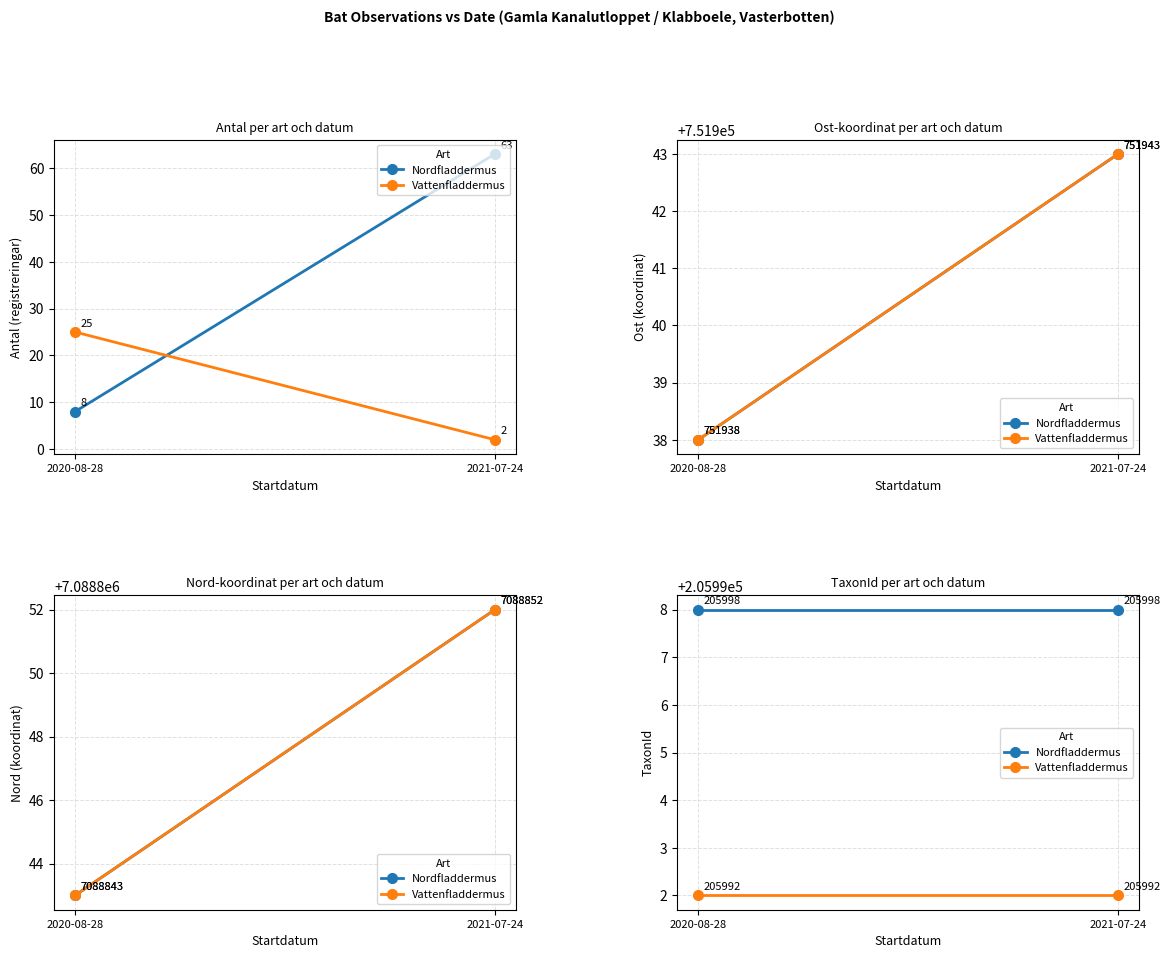

Reading left to right, list all the values displayed in this chart.

Nordfladdermus: 205998	205998
Vattenfladdermus: 205992	205992